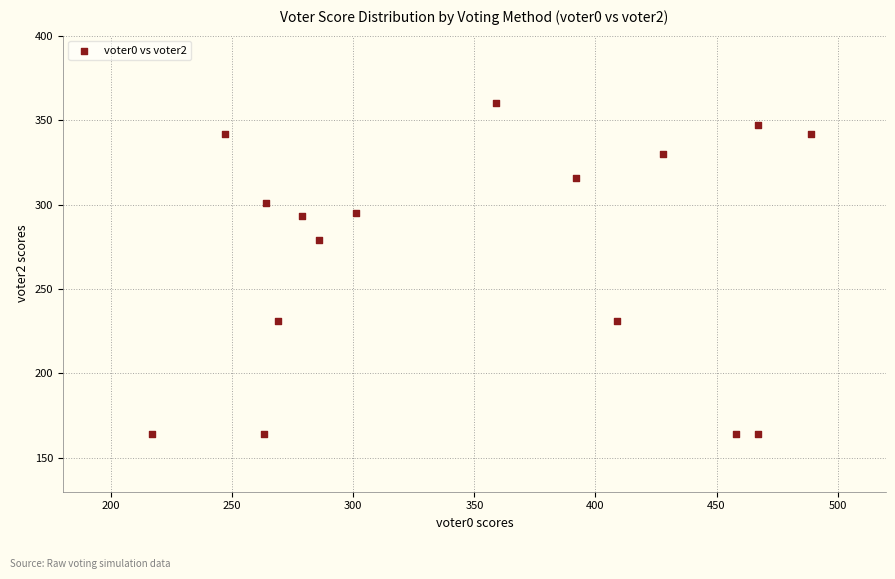

What is the range of Y values (max minus min)?

196